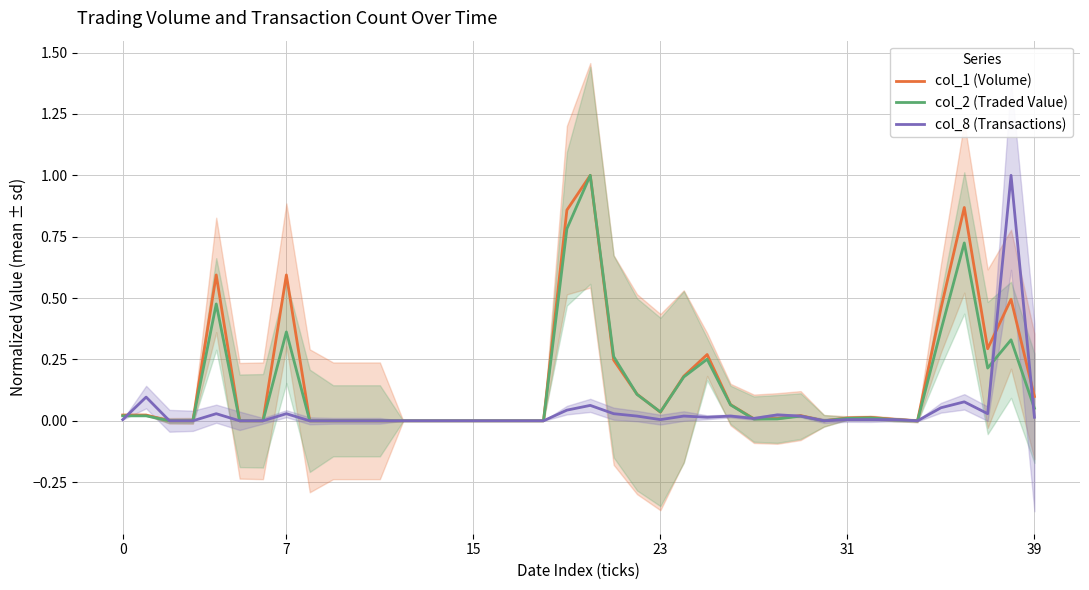

Which category has the highest value across all series?

20